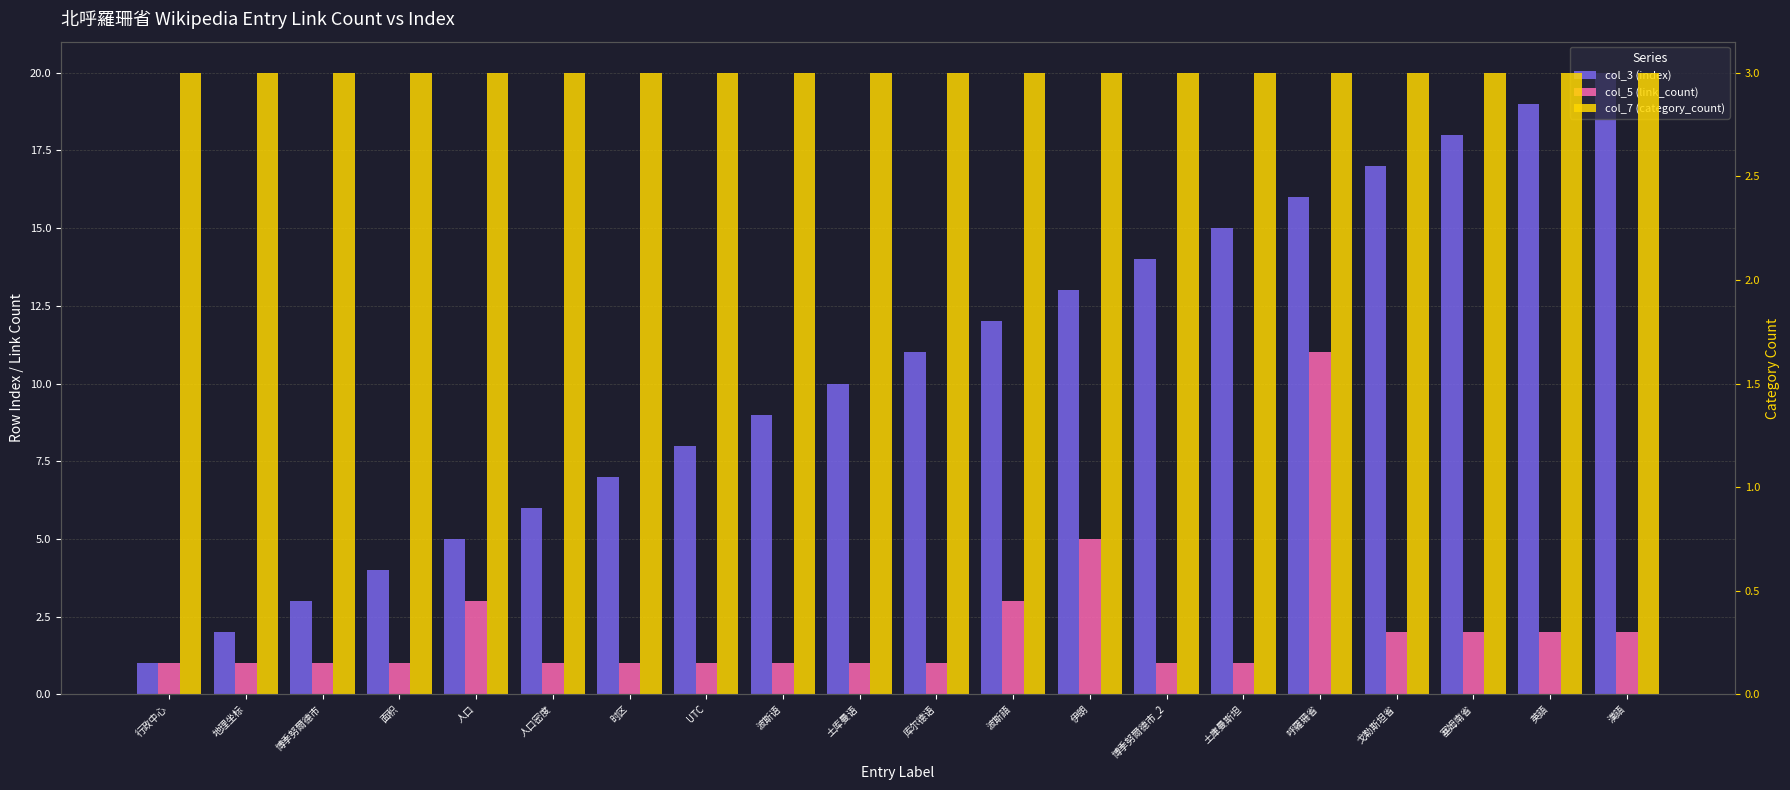

Reading left to right, list all the values displayed in this chart.

col_3 (index): 1	2	3	4	5	6	7	8	9	10	11	12	13	14	15	16	17	18	19	20
col_5 (link_count): 1	1	1	1	3	1	1	1	1	1	1	3	5	1	1	11	2	2	2	2
col_7 (category_count): 3	3	3	3	3	3	3	3	3	3	3	3	3	3	3	3	3	3	3	3